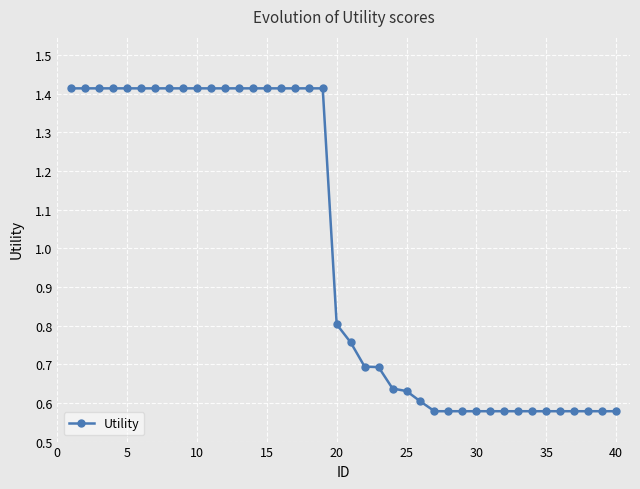

What is the sum of all values?

39.8